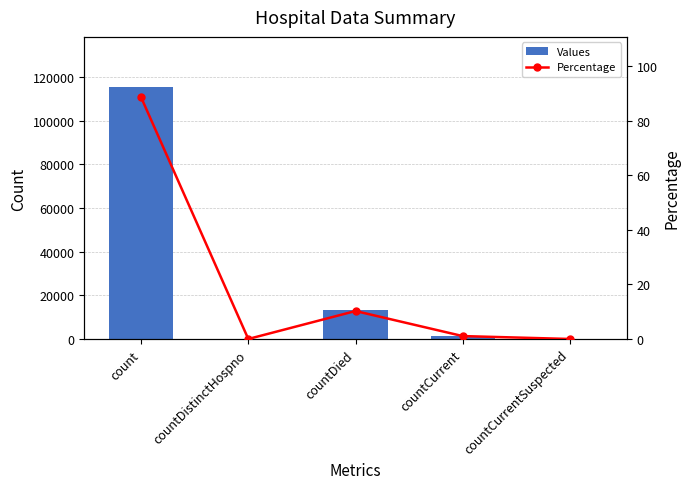

Rank the series at countDied from lowest to highest value.

Percentage, Values